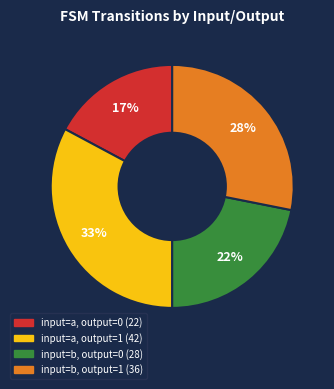

The input=a, output=1 slice represents 33% of the pie. True or false?

True